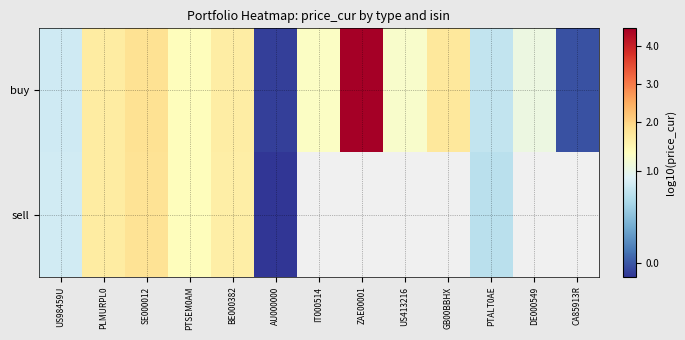

How many data points in sell are less than 1?

3